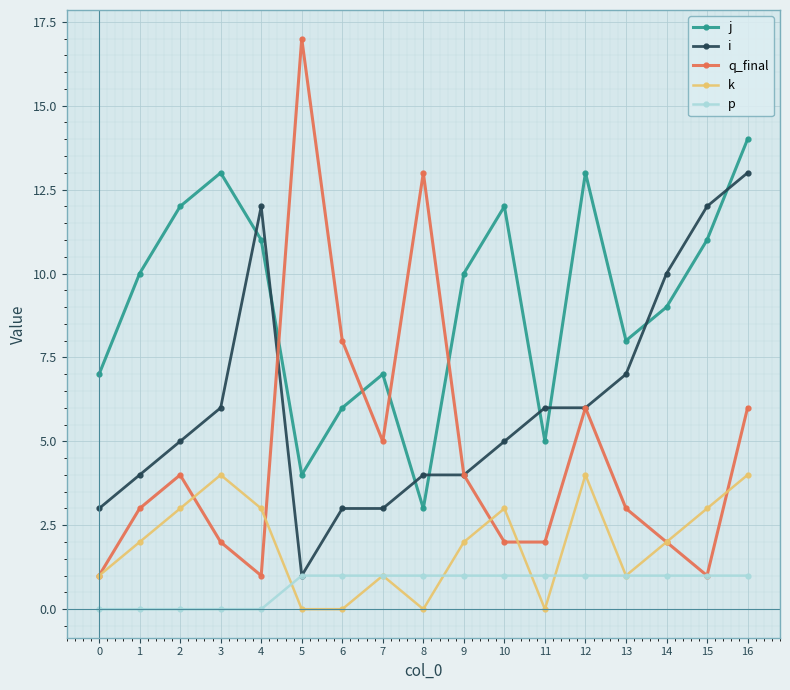

Which series changed the most between 1 and 8?

q_final